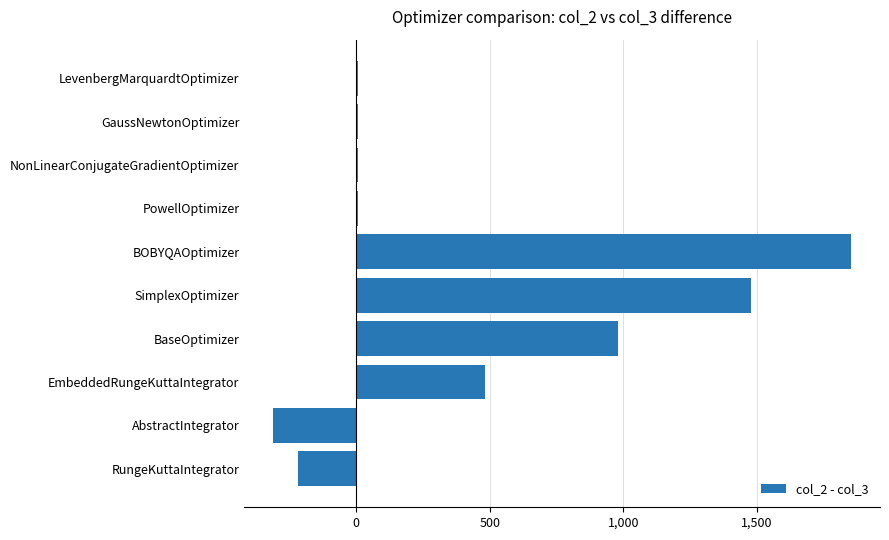

Does the chart contain stacked bars?

No